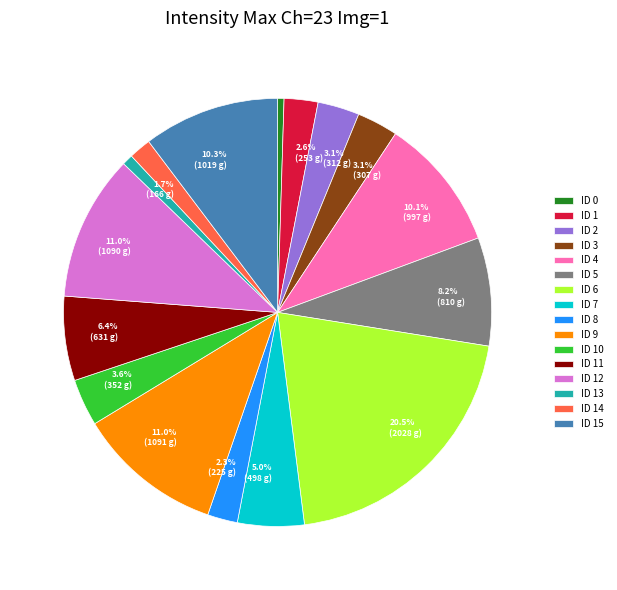

Is there a majority slice in this chart?

No